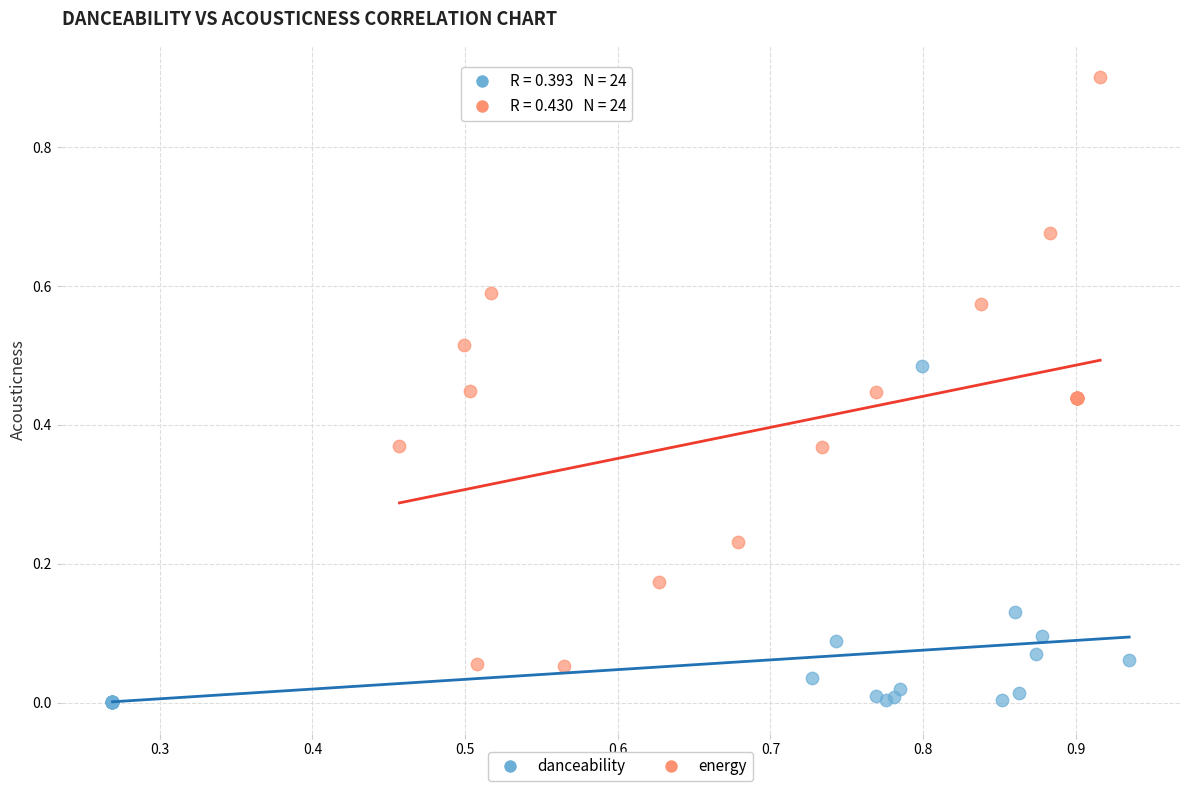

Which series contains the highest Y value?

energy